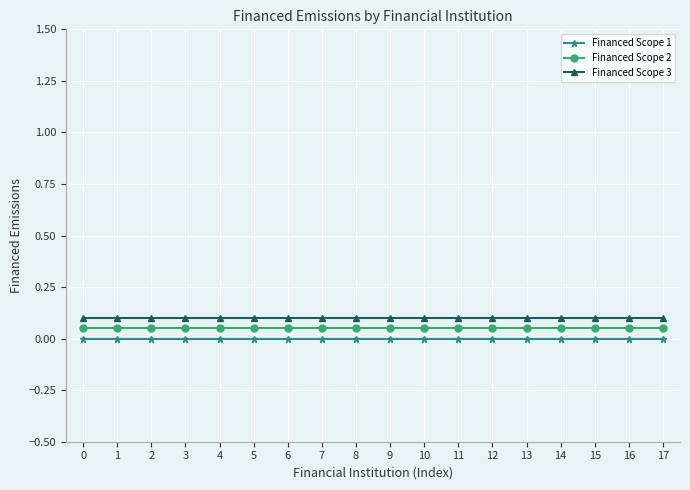

True or false: Financed Scope 1 and Financed Scope 2 intersect in this chart.

False